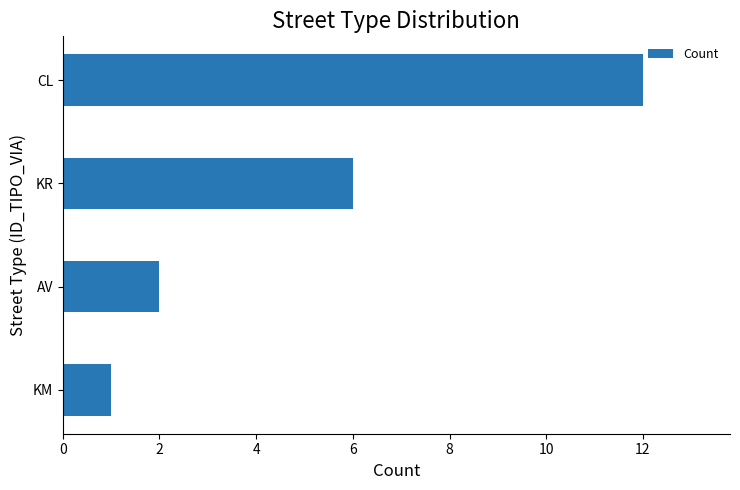

Rank the categories by value from highest to lowest.

CL, KR, AV, KM